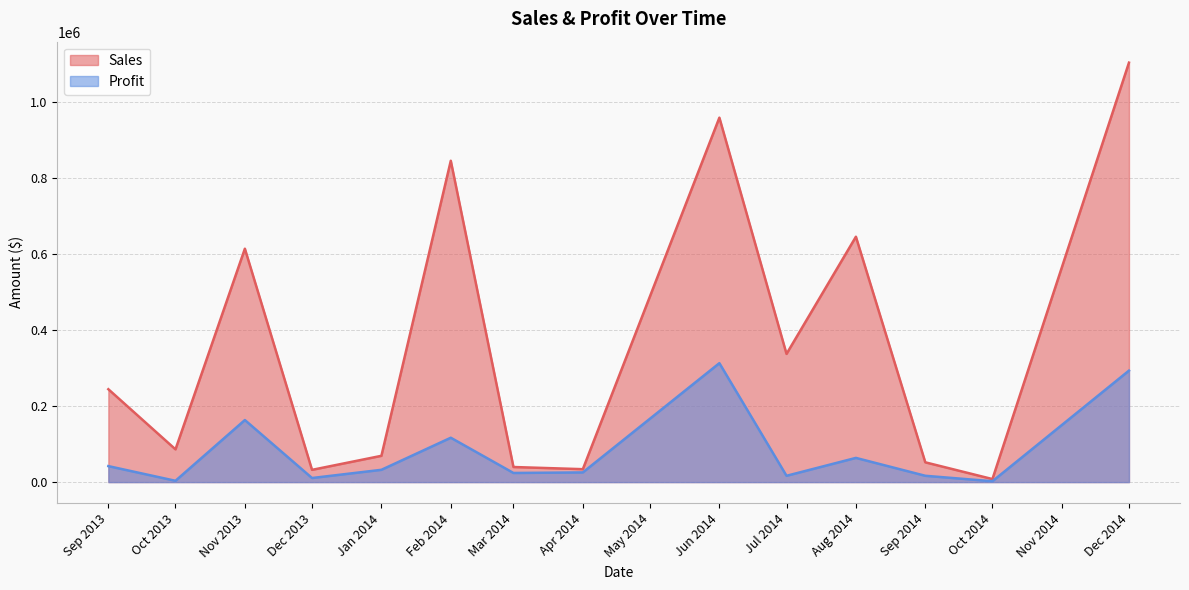

Rank the series at Dec 2014 from lowest to highest value.

Profit, Sales